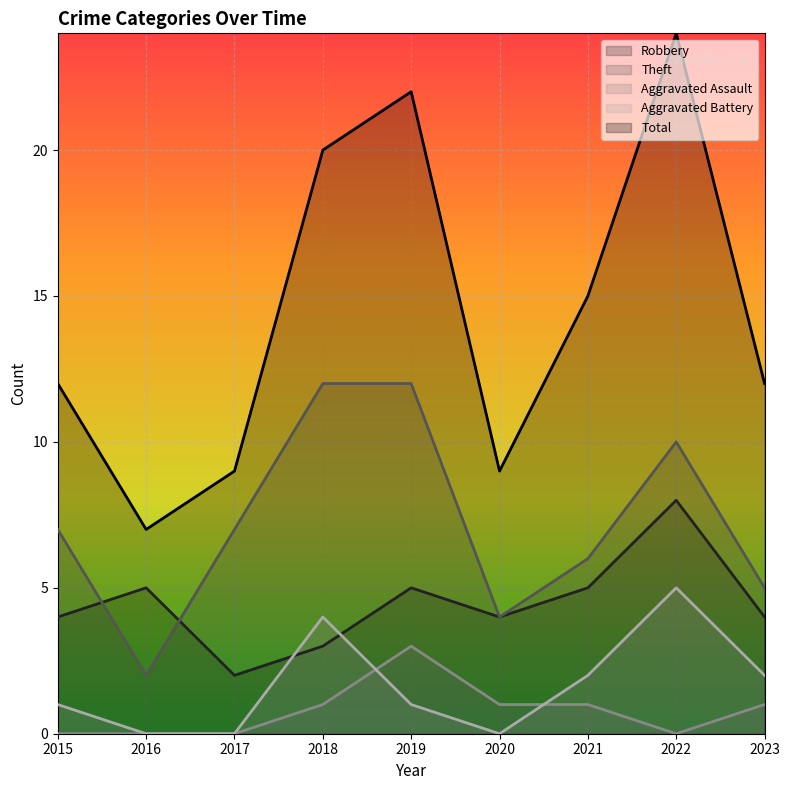

True or false: Aggravated Battery has a value of 3 at 2016.

False